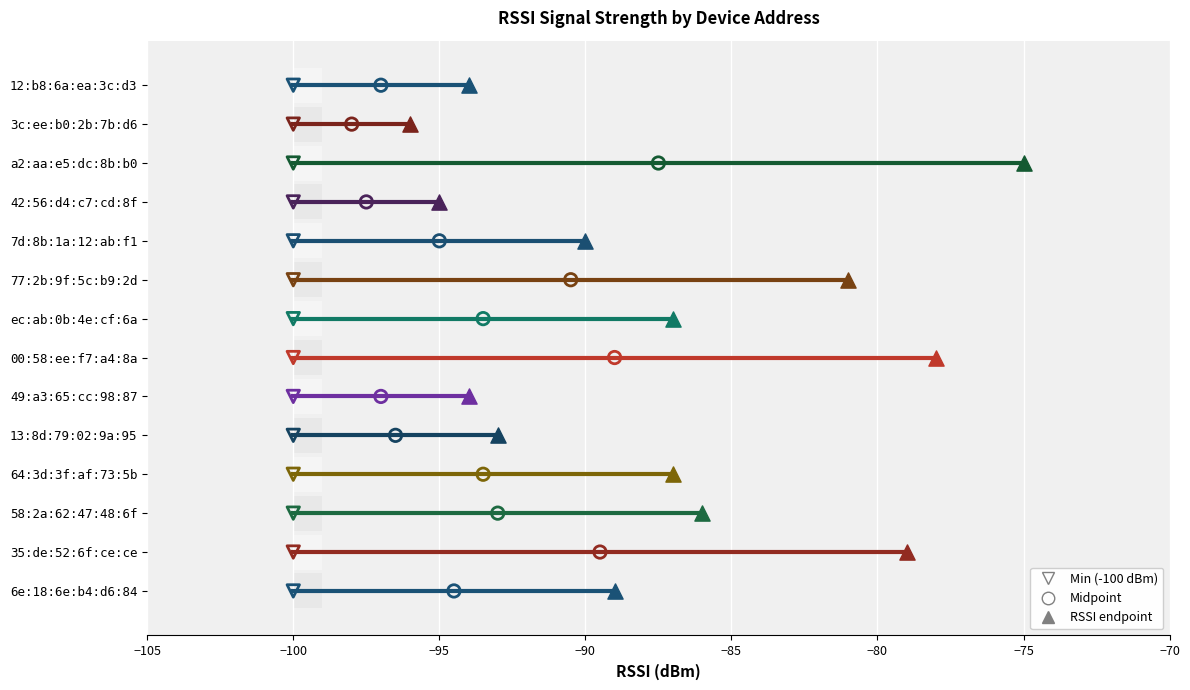

What is the change in value from 00:58:ee:f7:a4:8a to ec:ab:0b:4e:cf:6a?

-9